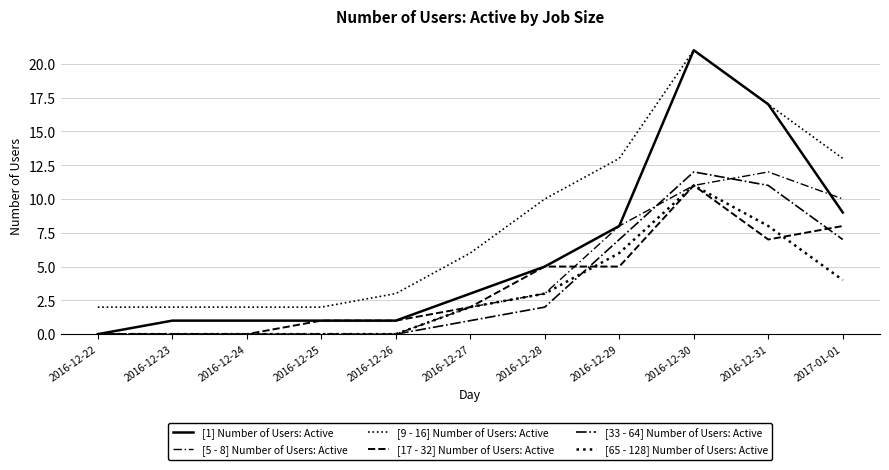

What is the difference between the second highest and minimum values in the [9 - 16] Number of Users: Active series?

15